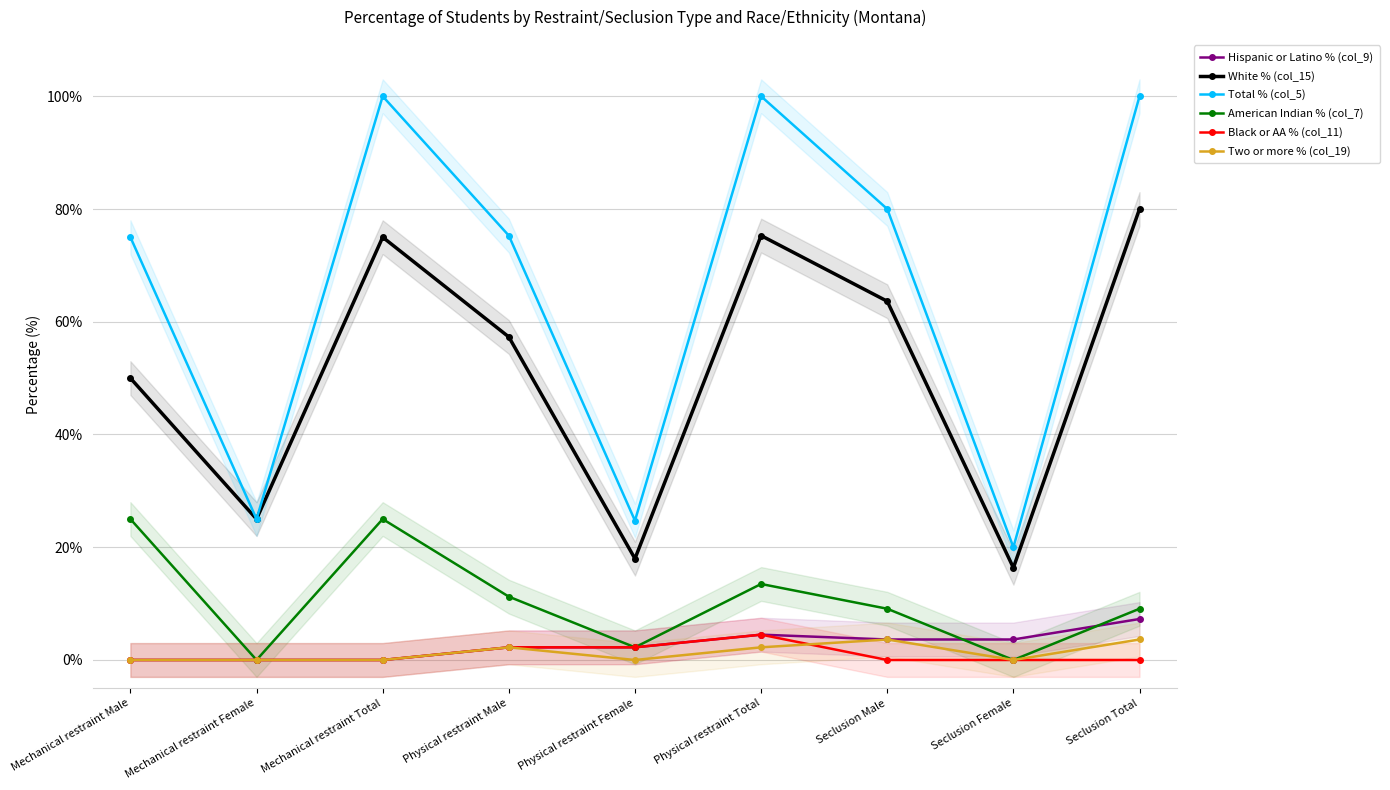

Where is Two or more % (col_19) nearest to the value 1?

Mechanical restraint Male